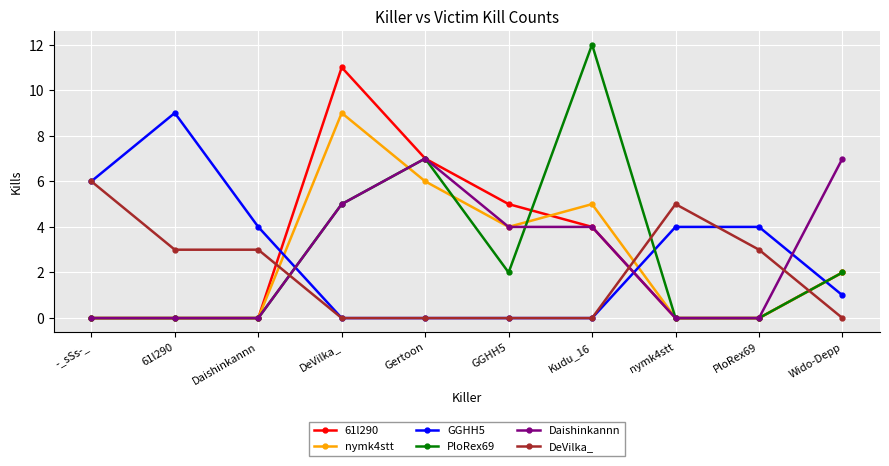

What is the sum of all DeVilka_ values?

20